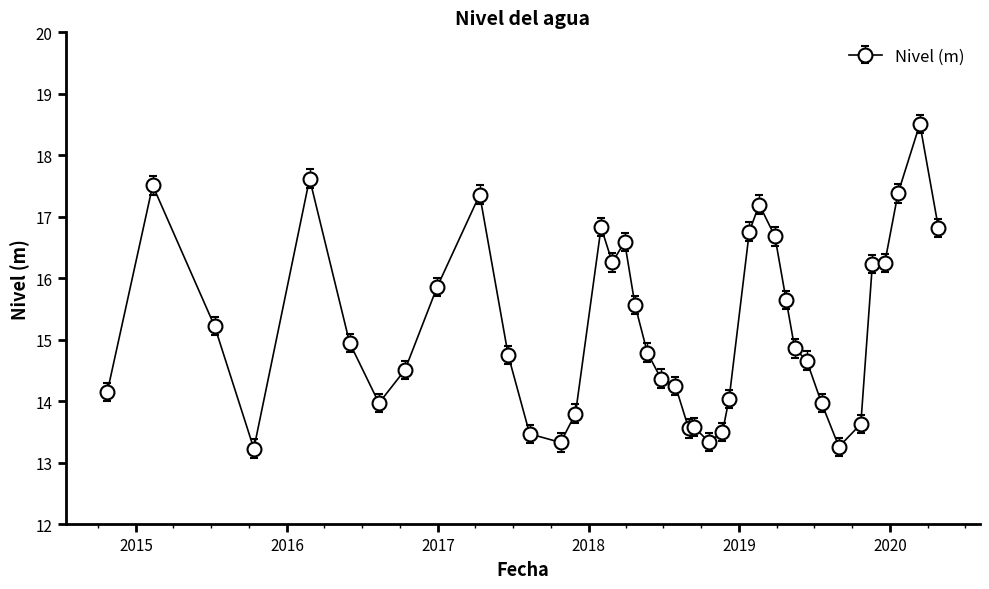

What is the difference between the maximum and minimum values?

5.3